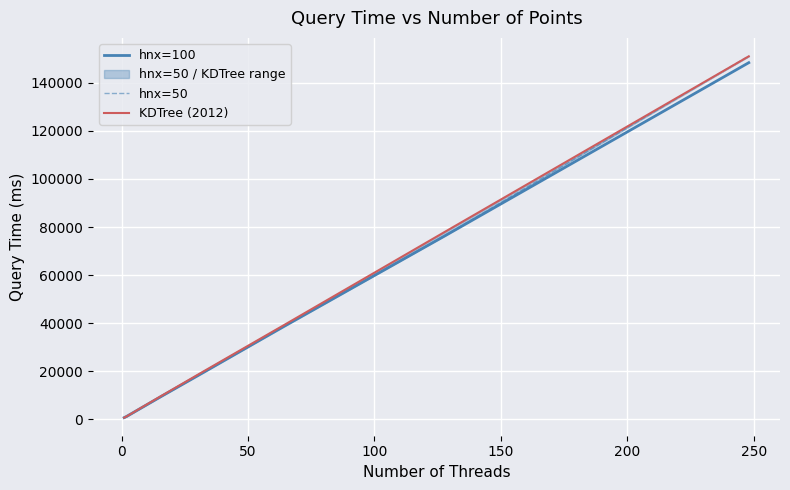

What is the highest value of the hnx=100 series?

148400.4